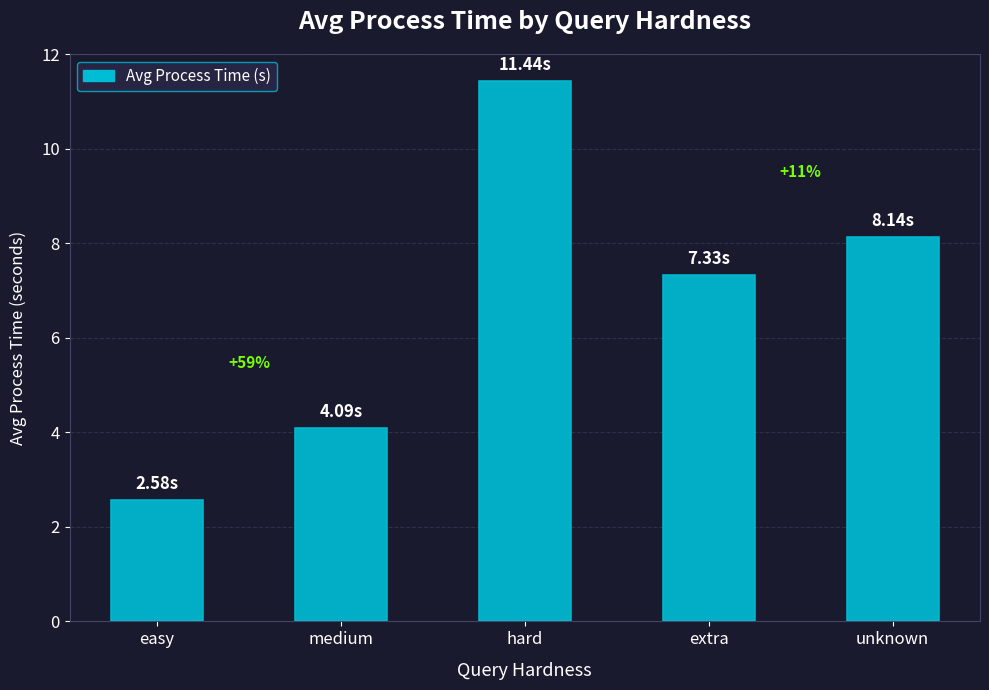

How many bars are there in total?

5